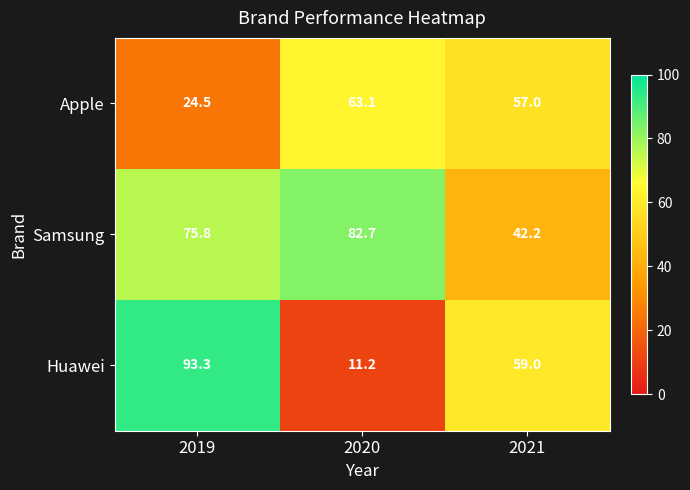

Count the number of categories in the chart.

3